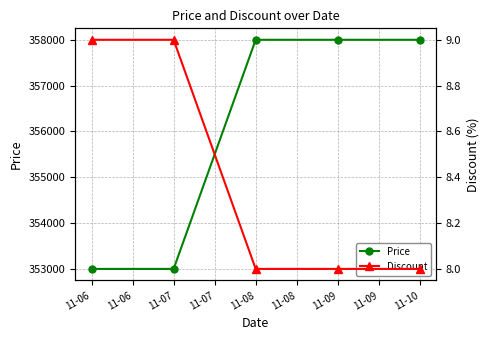

Which series has the largest range (max minus min)?

Price